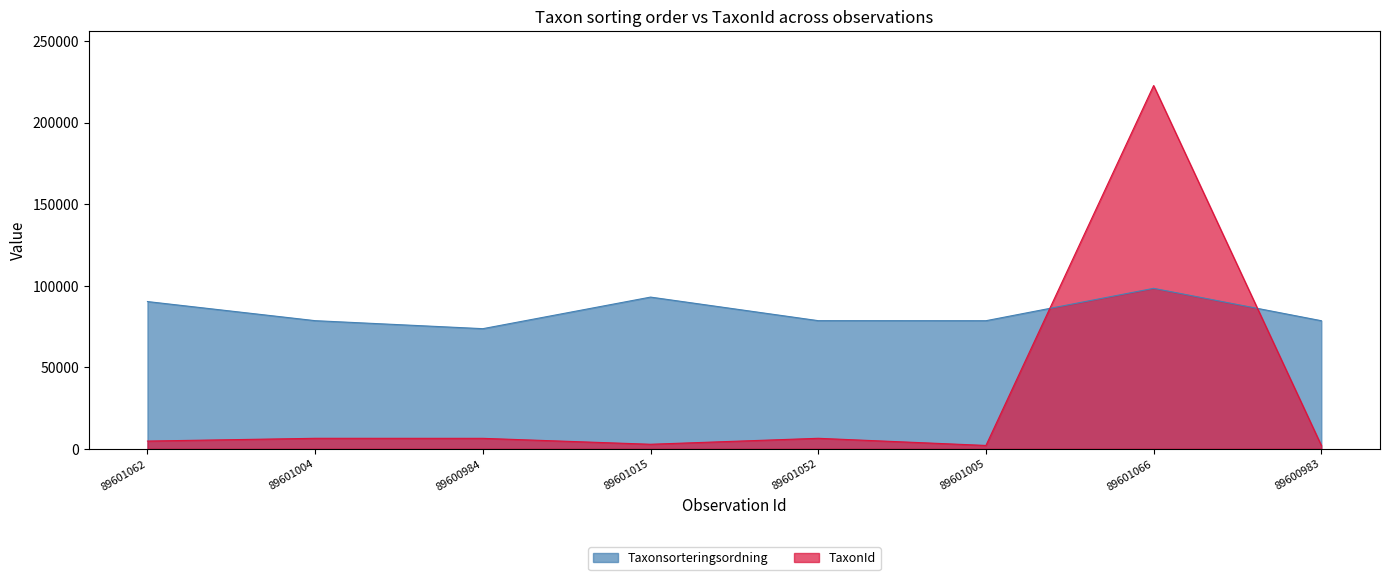

At 89600984, list the series in order from largest to smallest.

Taxonsorteringsordning, TaxonId